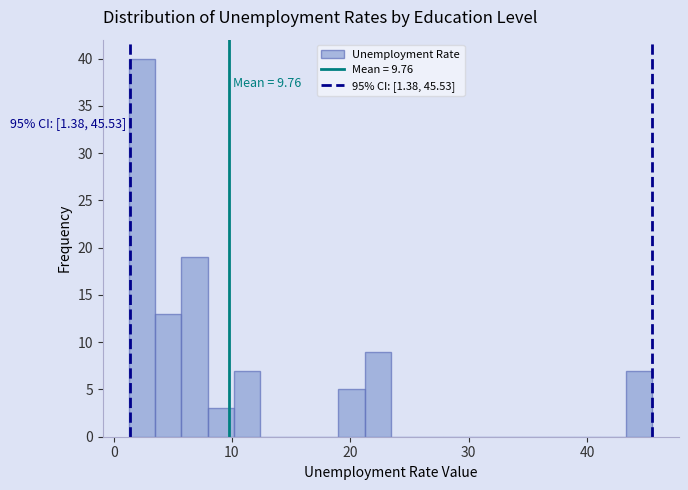

Around what value on the x-axis is the tallest bar? Give the approximate position of its centre, as read against the axis.

2